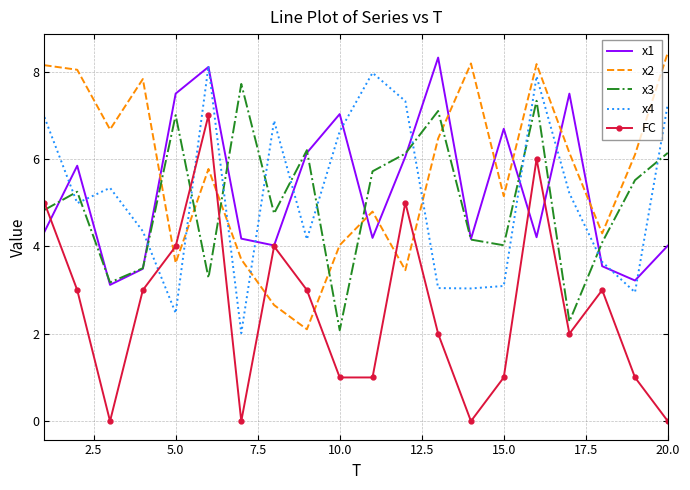

Which series has the largest total across all categories?

x2